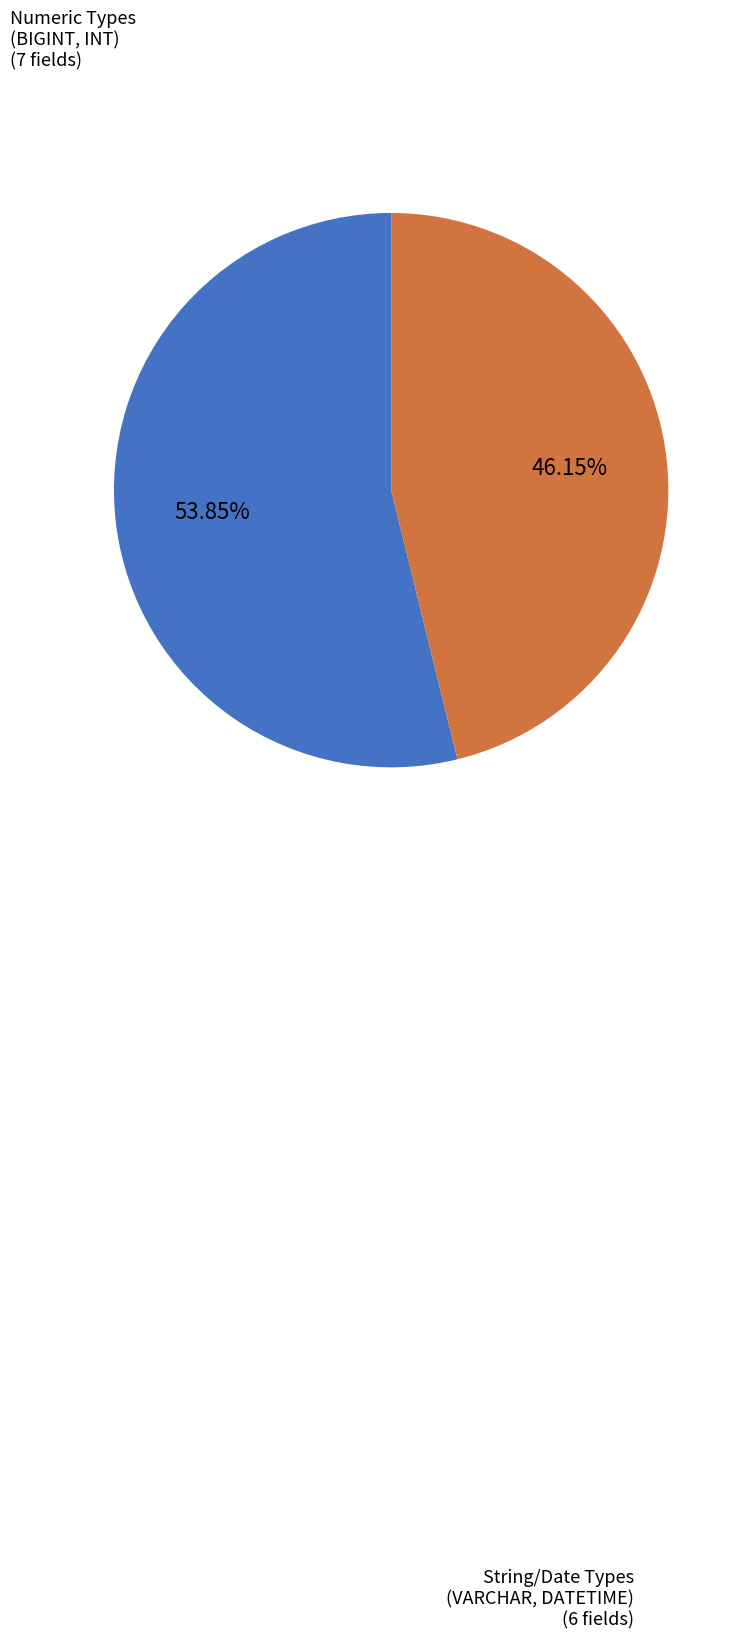

Rank the categories by value from highest to lowest.

Numeric Types (BIGINT, INT), String/Date Types (VARCHAR, DATETIME)